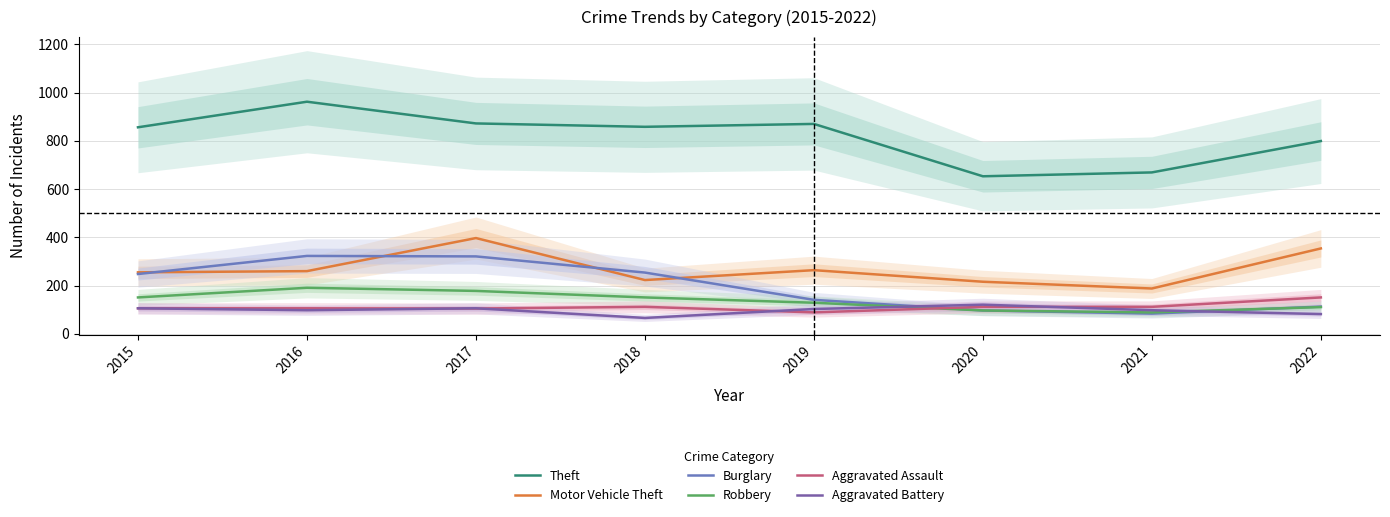

True or false: Burglary and Aggravated Assault intersect in this chart.

True